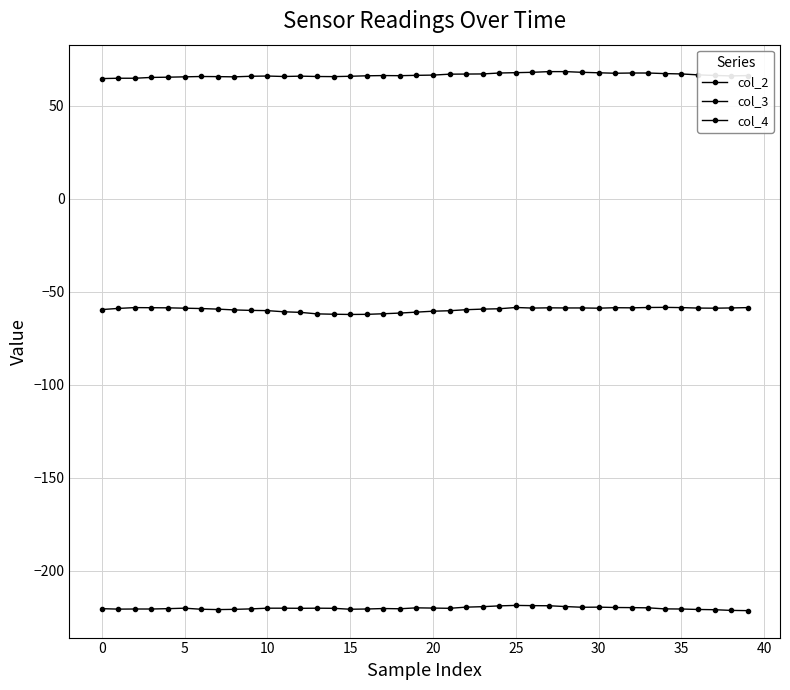

What is the difference between the maximum and minimum values in the col_3 series?

3.8